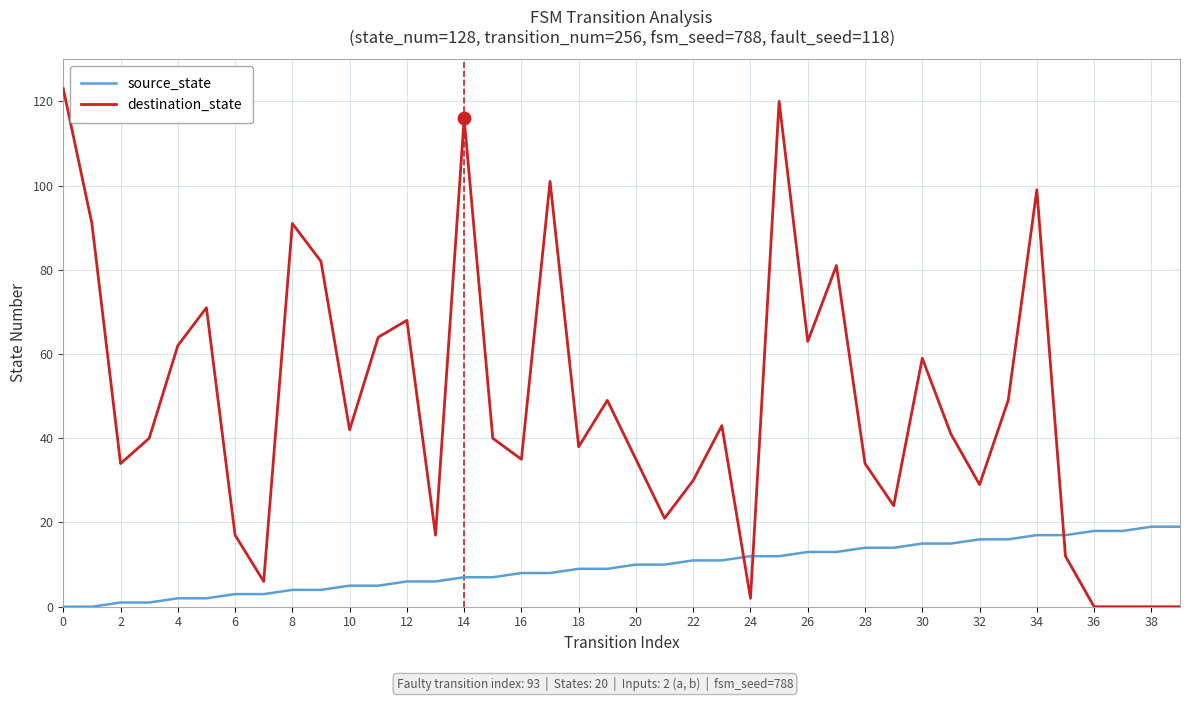

Which series has the largest range (max minus min)?

destination_state